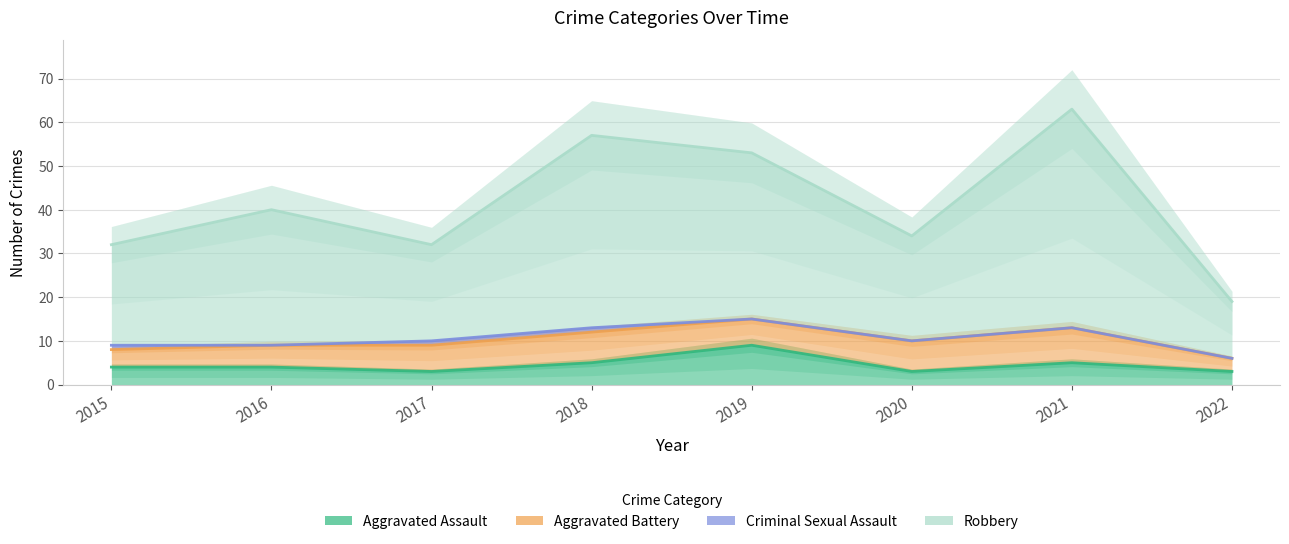

At 2020, list the series in order from smallest to largest.

Aggravated Assault, Robbery